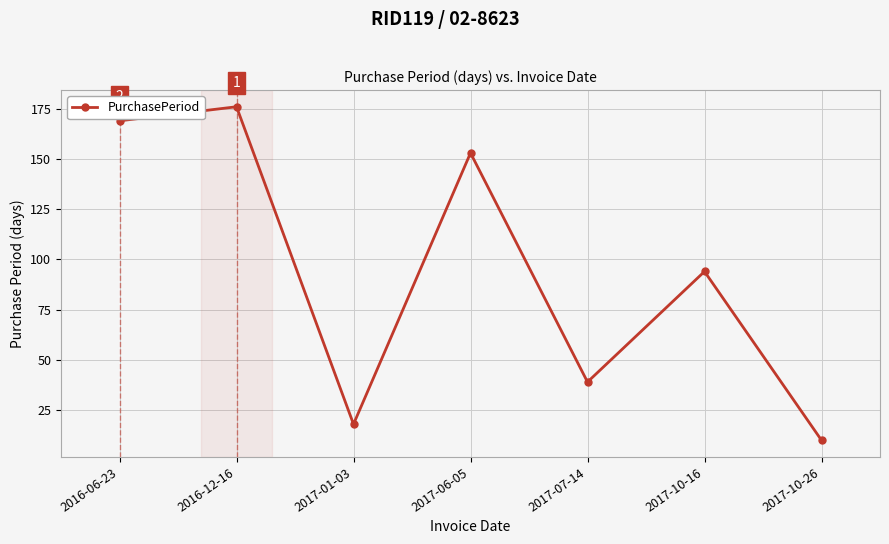

Reading left to right, list all the values displayed in this chart.

2016-06-23=169	2016-12-16=176	2017-01-03=18	2017-06-05=153	2017-07-14=39	2017-10-16=94	2017-10-26=10